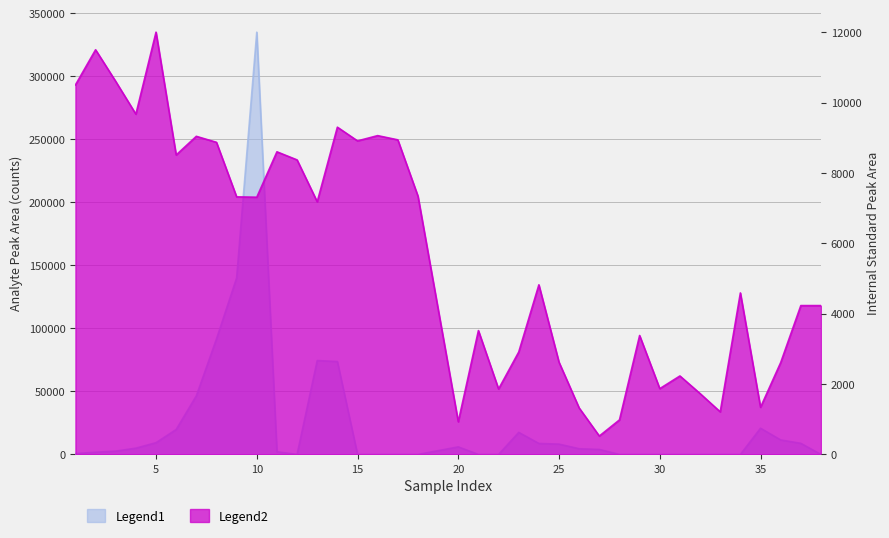

Is it true that Analyte Peak Area (PFHxS 399>99) equals 2715 at 2?

False